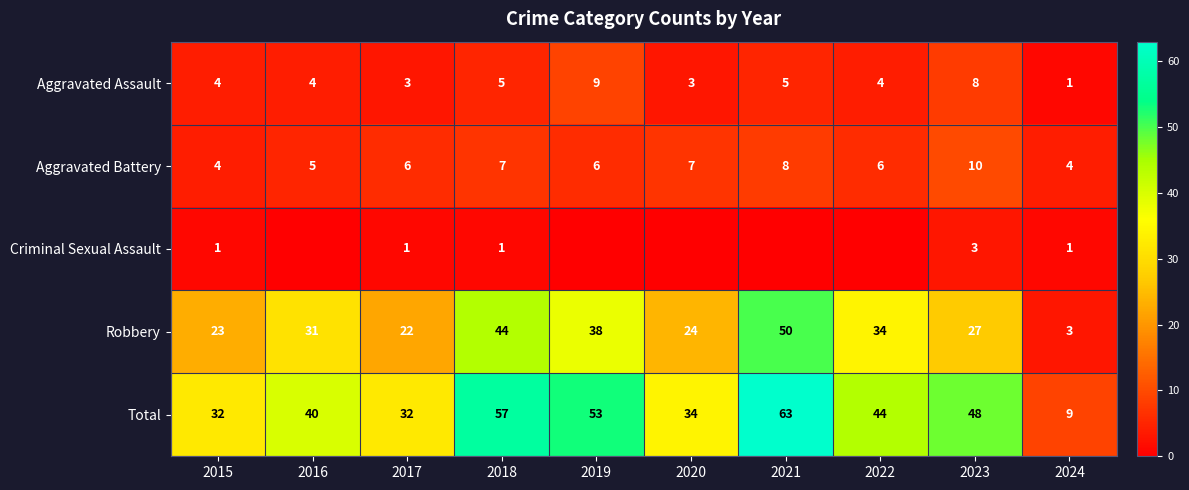

At which category is the sum across all series the highest?

2021